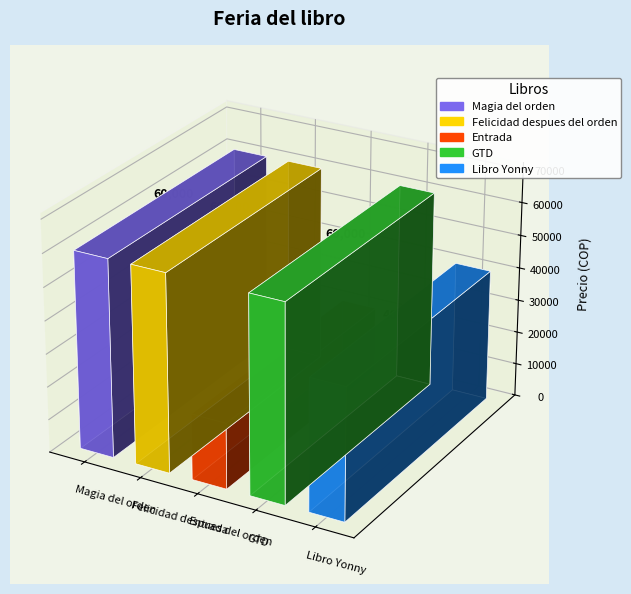

Reading right to left, list all the values displayed in this chart.

40000	60000	20000	60000	60000